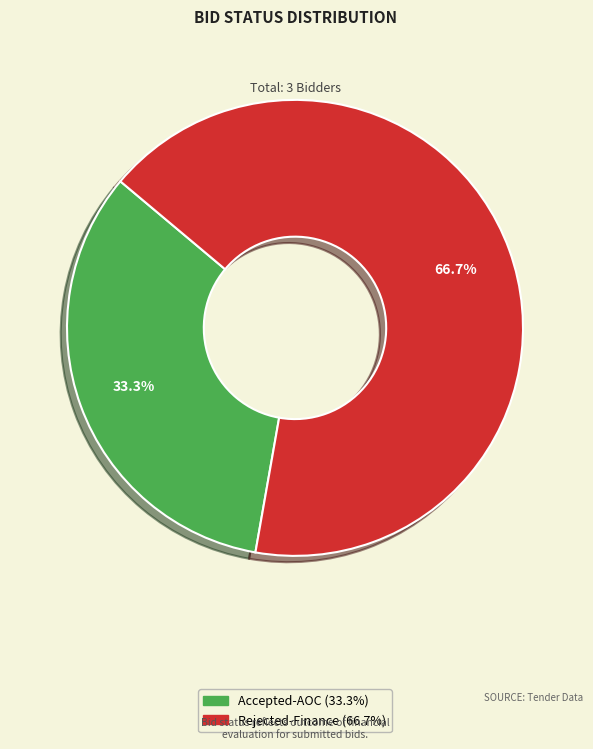

The Rejected-Finance slice represents 74% of the pie. True or false?

False